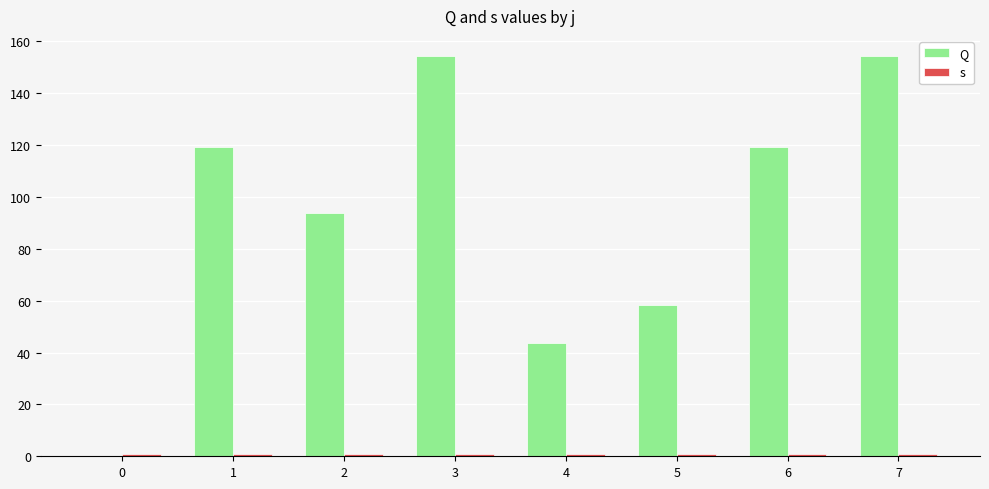

How many groups of bars are there?

8